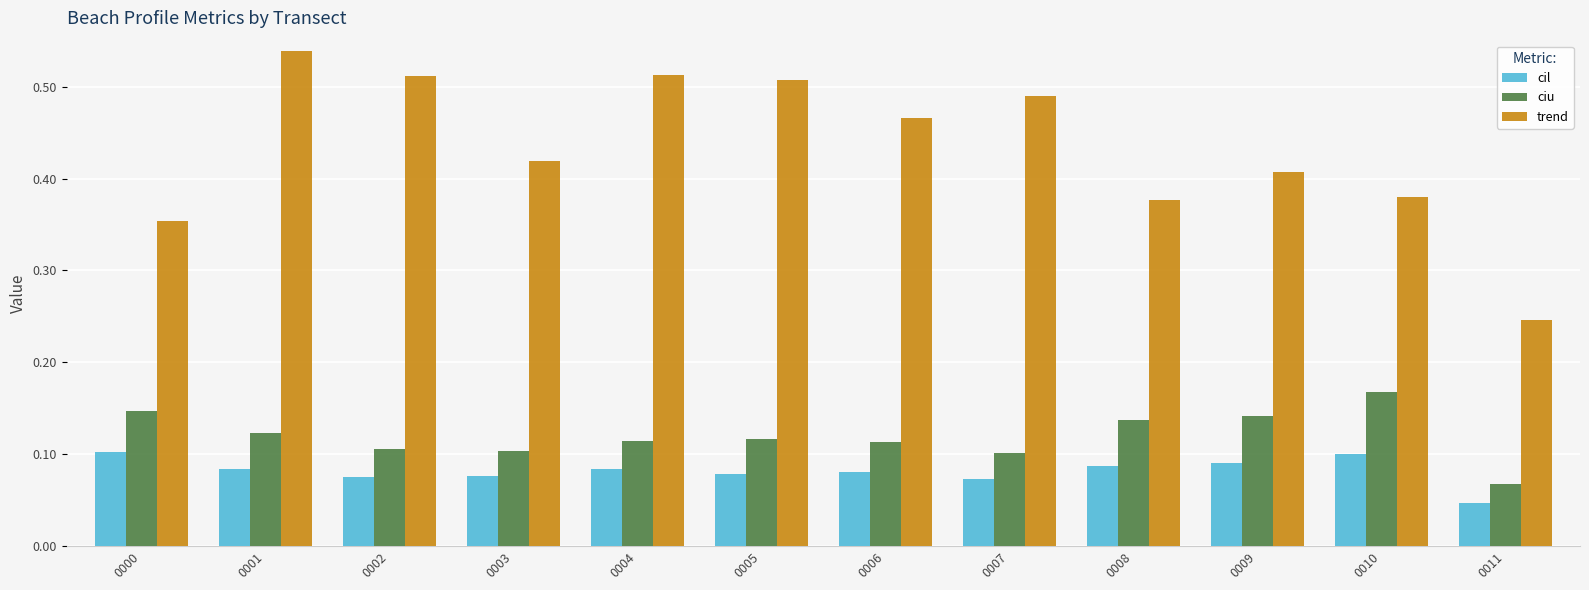

Rank the series at 0000 from highest to lowest value.

trend, ciu, cil